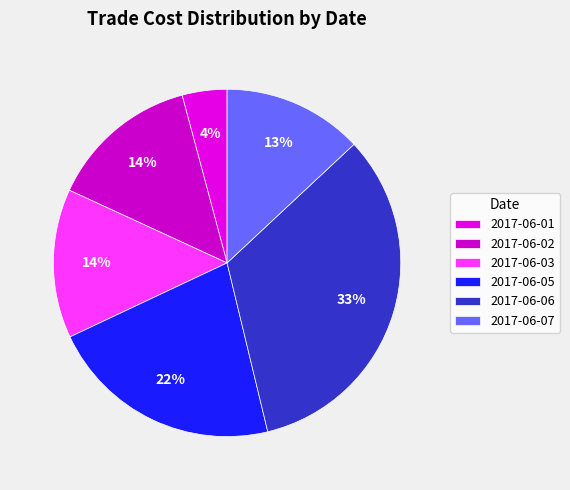

Count the number of slices in the pie.

6